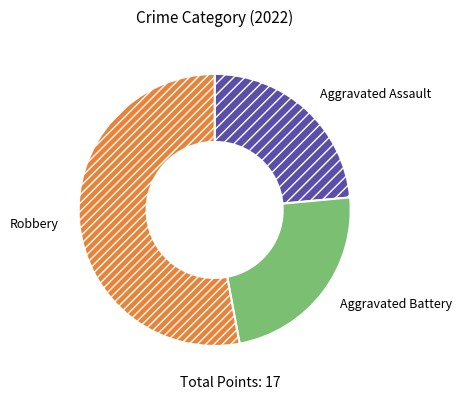

True or false: Aggravated Battery accounts for 18% of the total.

False